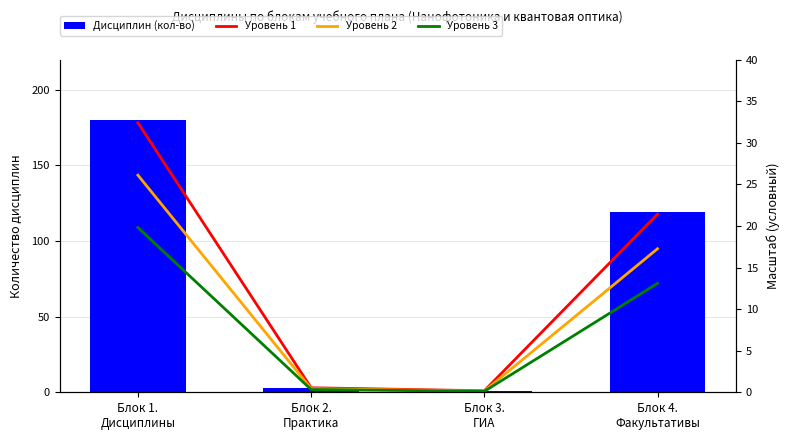

How many values in the Уровень 1 series are below 21?

2